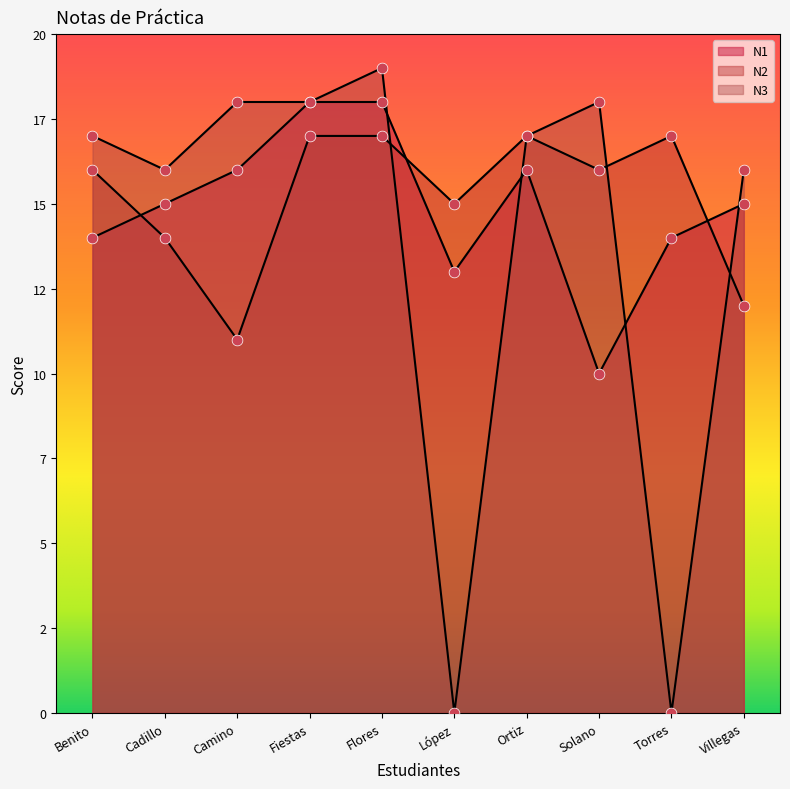

Which series reaches the minimum Y coordinate?

N3